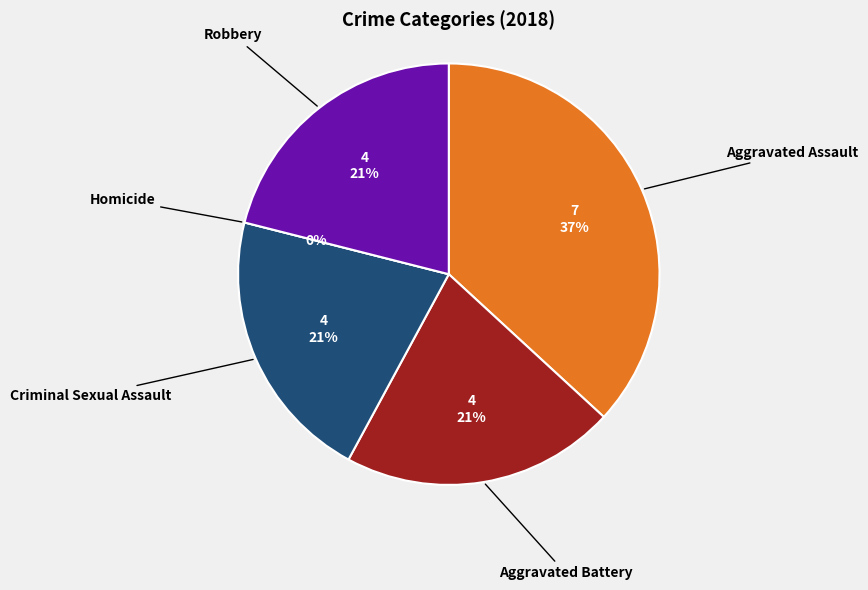

Combined, do Homicide and Aggravated Assault account for over 50%?

No